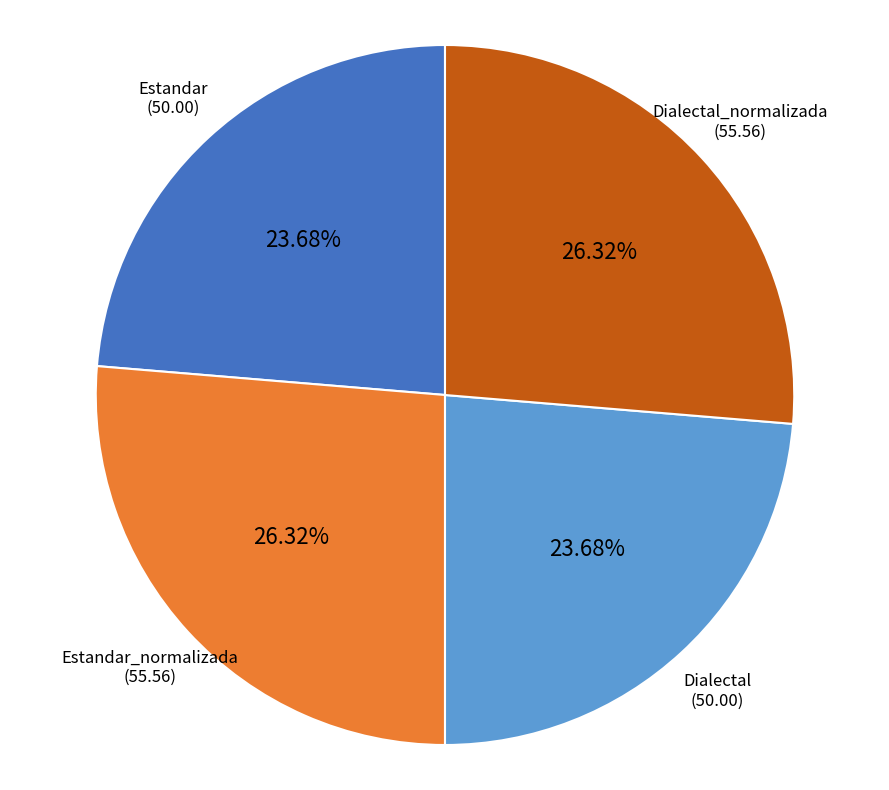

Is there any slice that represents more than half of the pie?

No